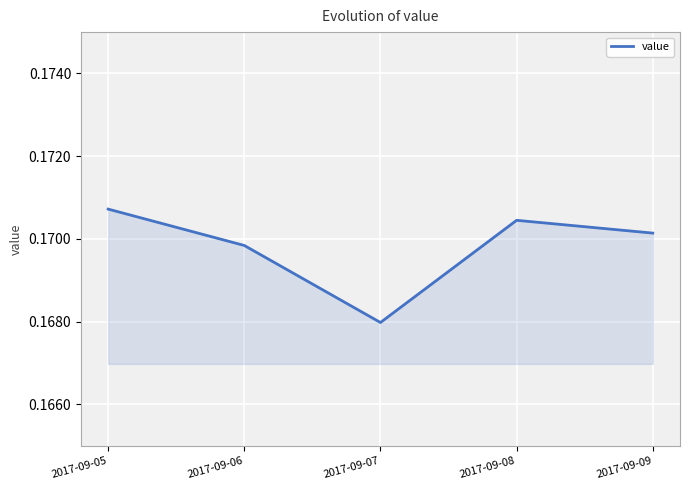

The value at 2017-09-05 is 0.0. True or false?

False